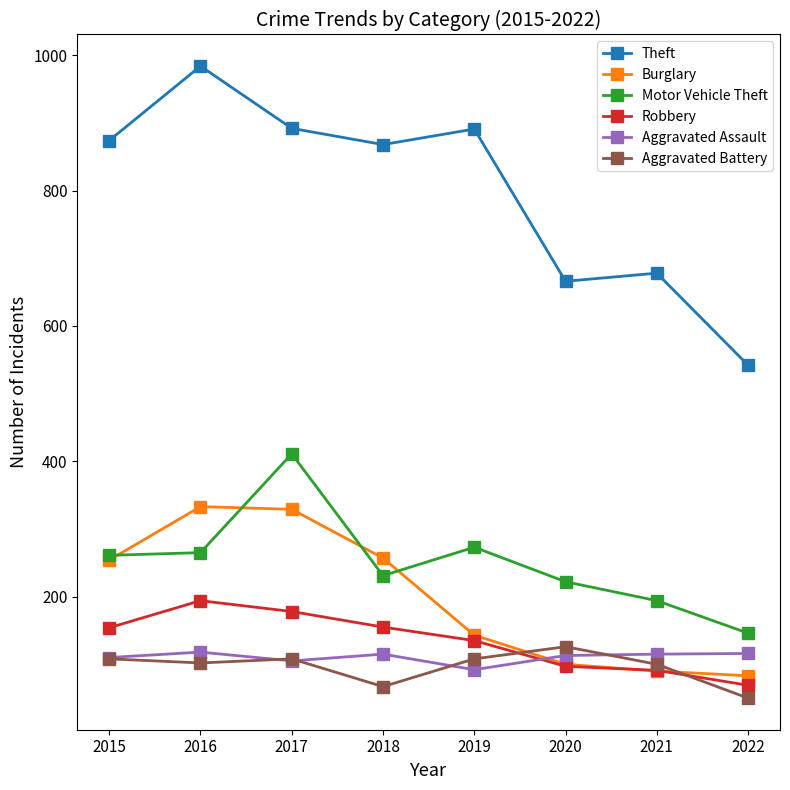

What are all the series names shown in the legend?

Theft, Burglary, Motor Vehicle Theft, Robbery, Aggravated Assault, Aggravated Battery